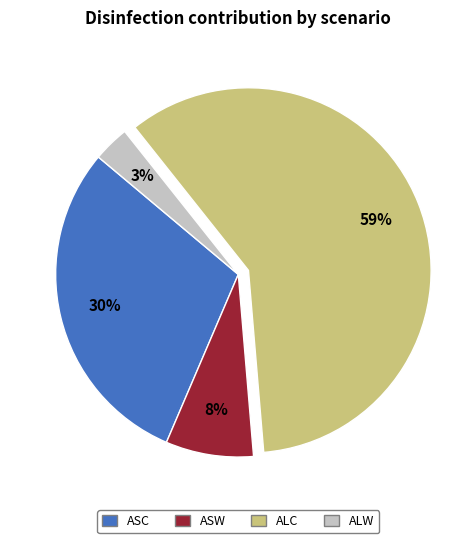

How many segments does this pie chart have?

4